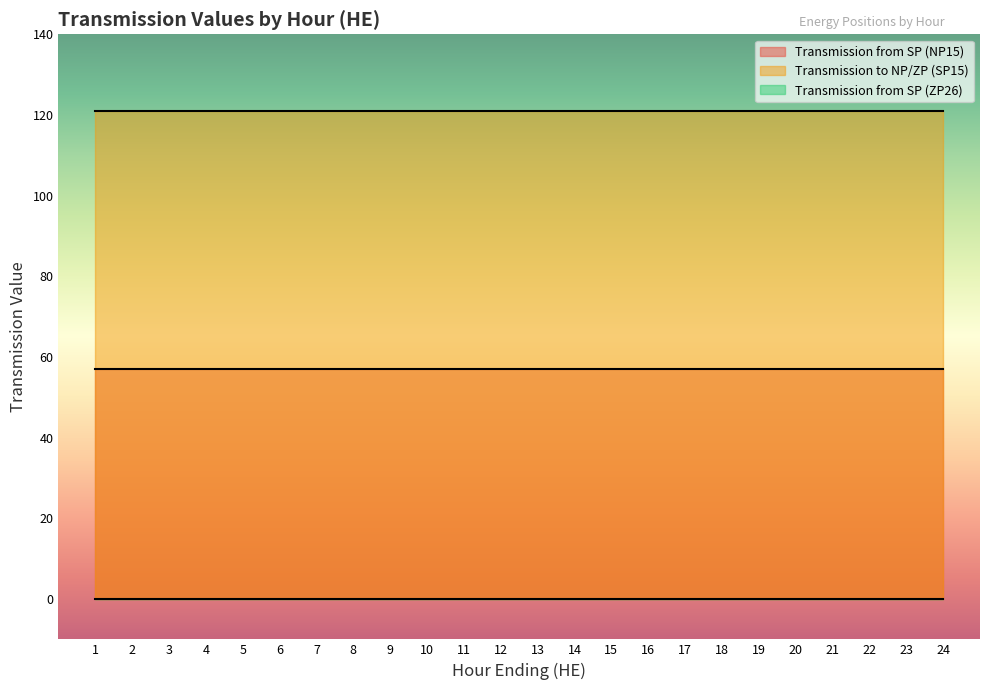

Which category has the lowest value in the Transmission to NP/ZP (SP15) series?

1